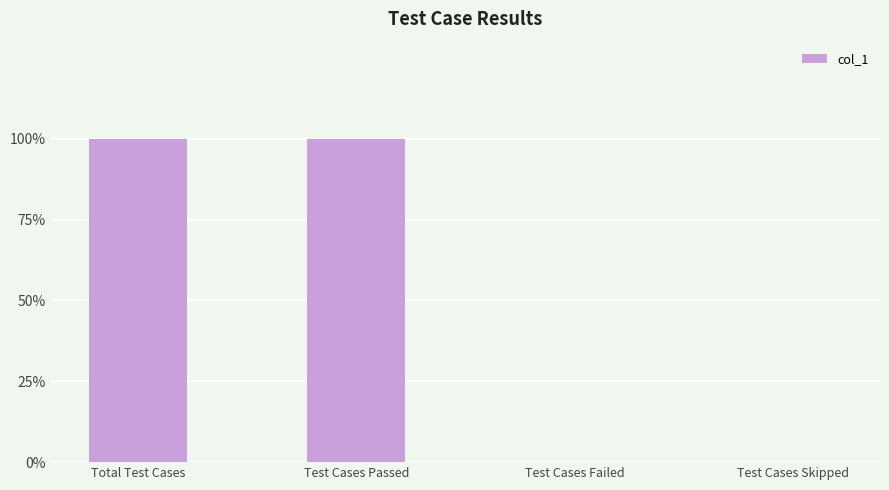

What is the value of the 1st bar from the left?

1